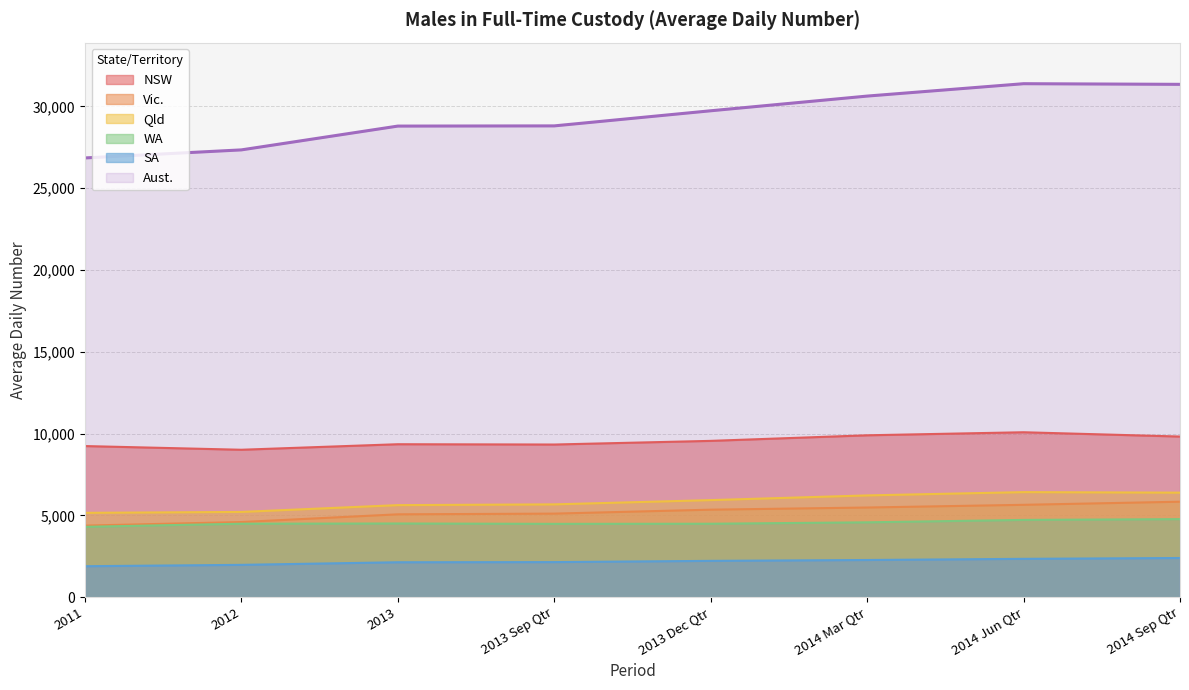

What is the greatest value displayed?

31390